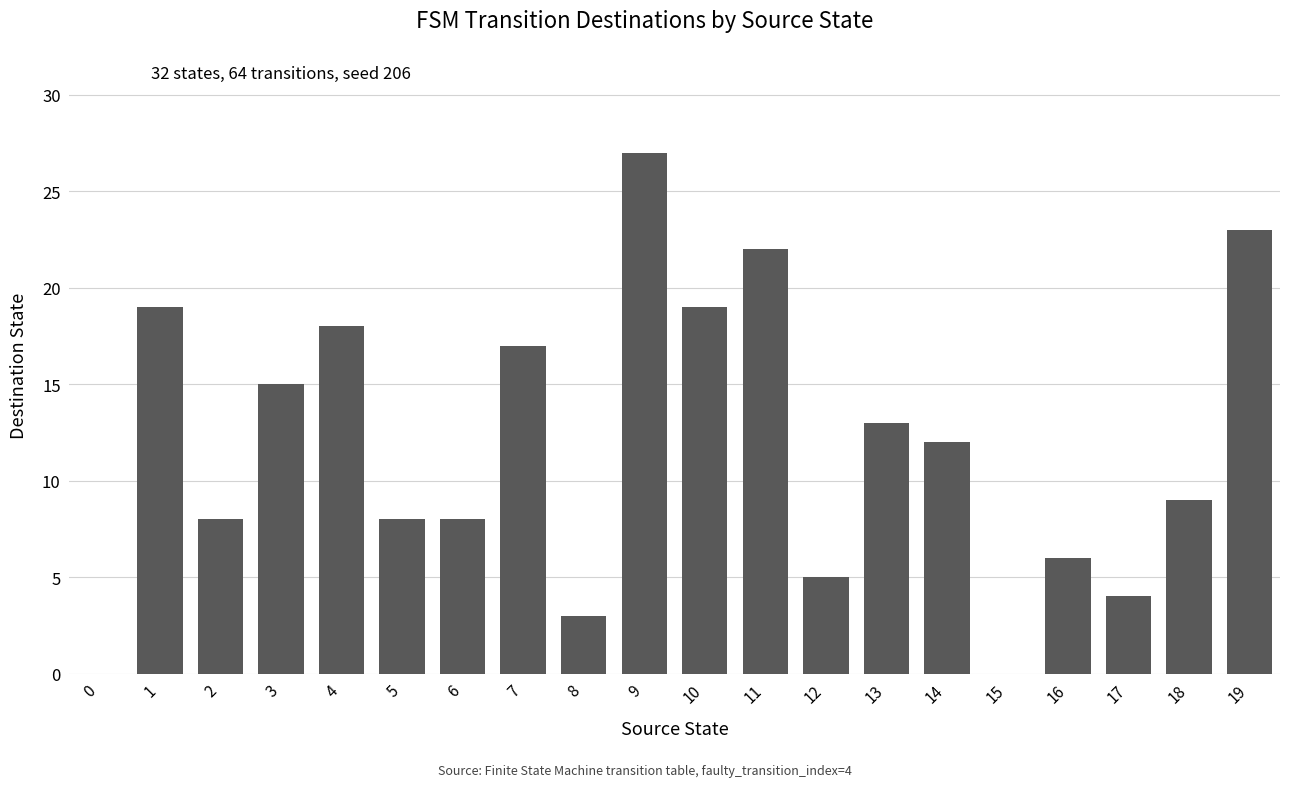

Reading left to right, extract all data points from this chart.

0	19	8	15	18	8	8	17	3	27	19	22	5	13	12	0	6	4	9	23